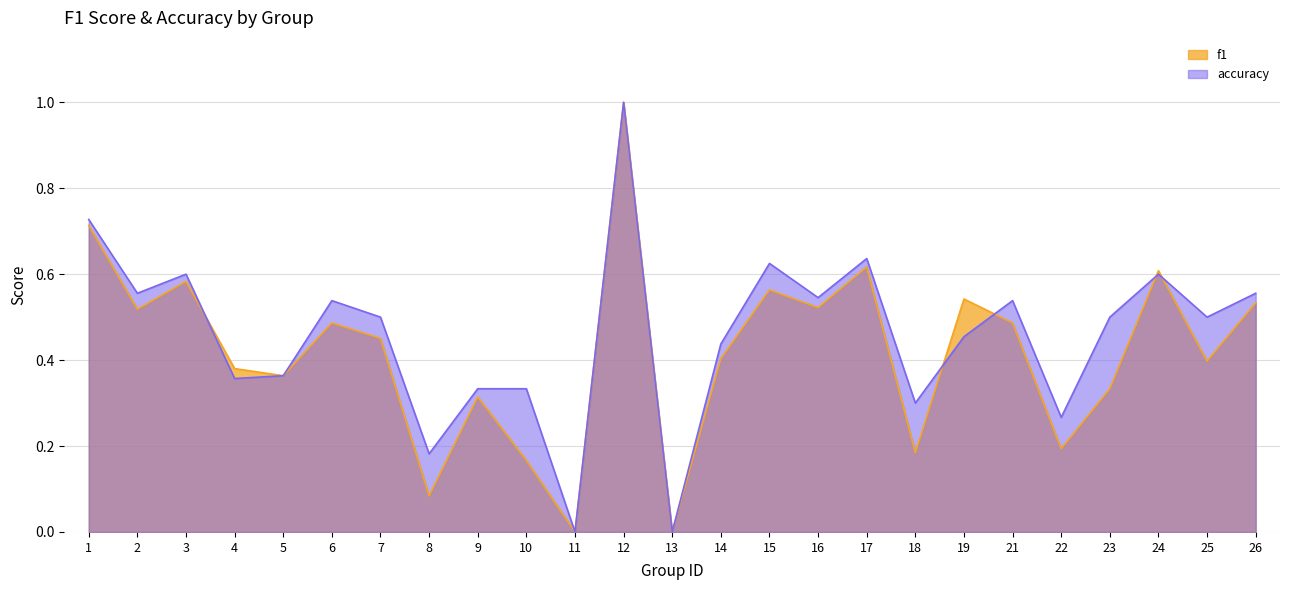

Which series has the largest range (max minus min)?

f1